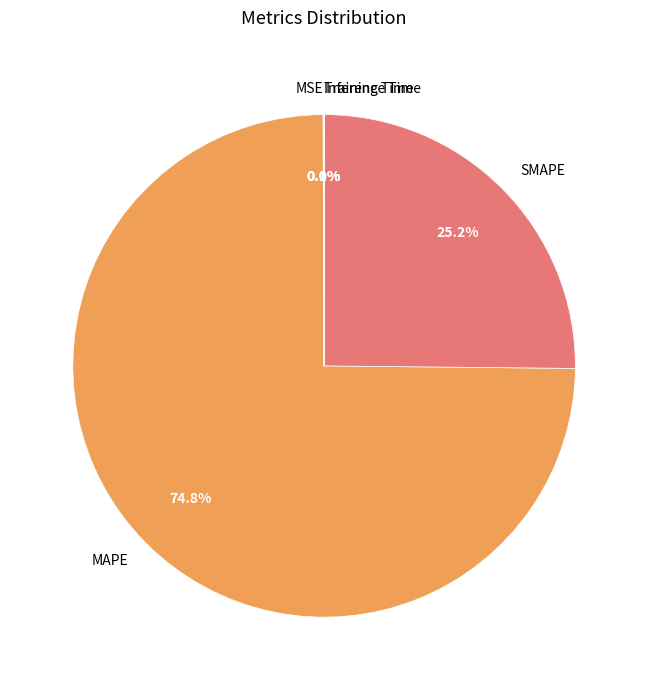

Is there a majority slice in this chart?

Yes